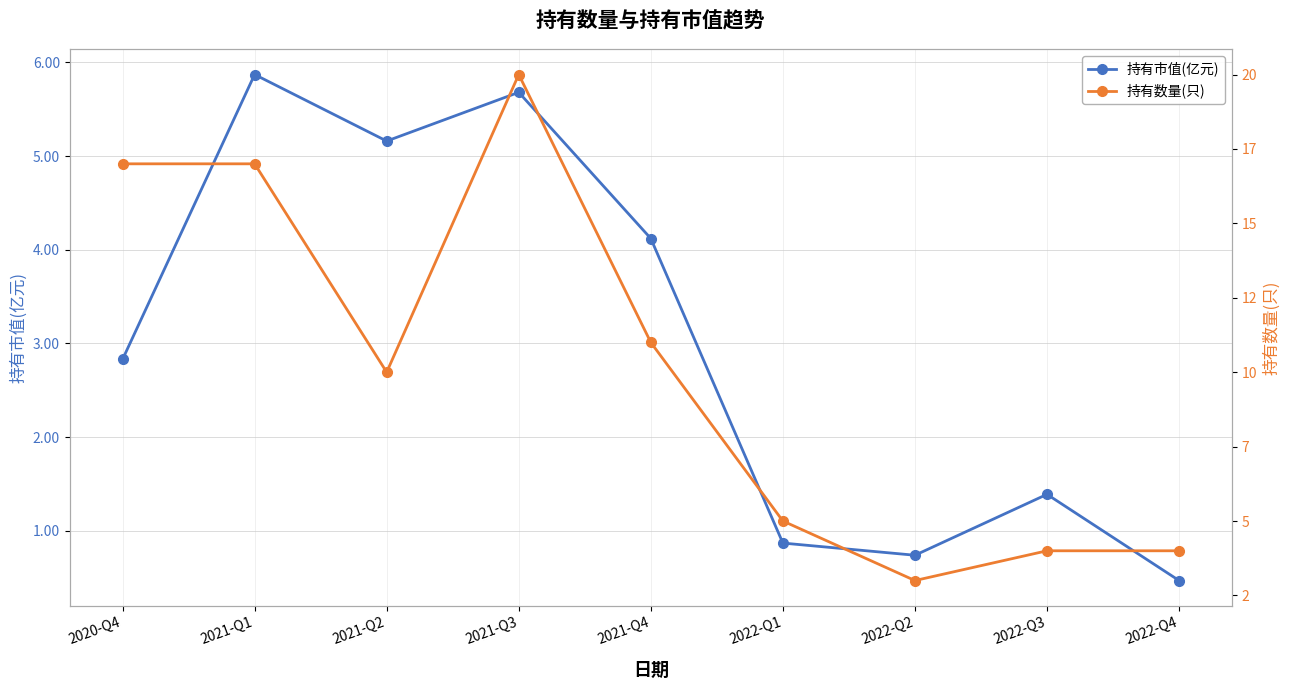

What is the highest value of the 持有市值(亿元) series?

5.9